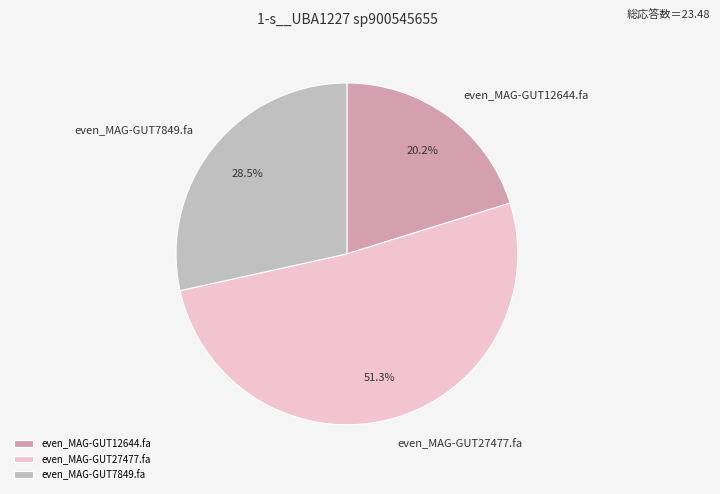

Which slice is the largest?

even_MAG-GUT27477.fa